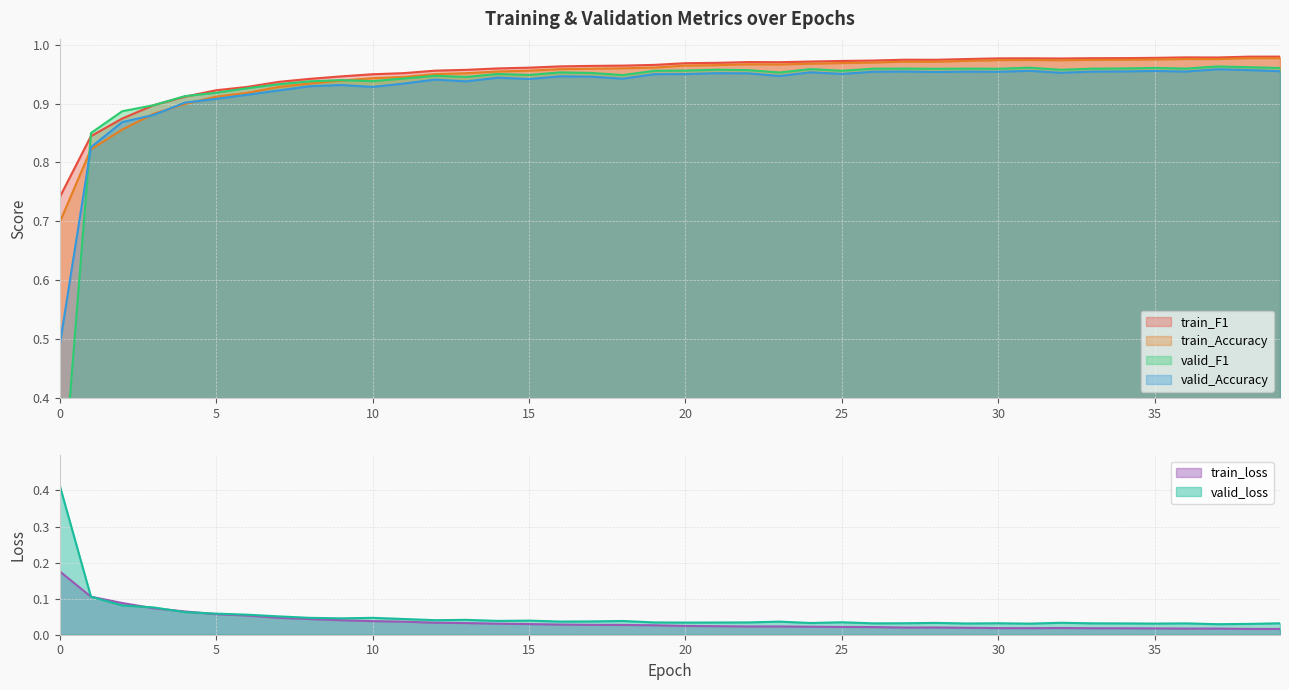

True or false: train_loss has a value of 0.0 at 35.

False